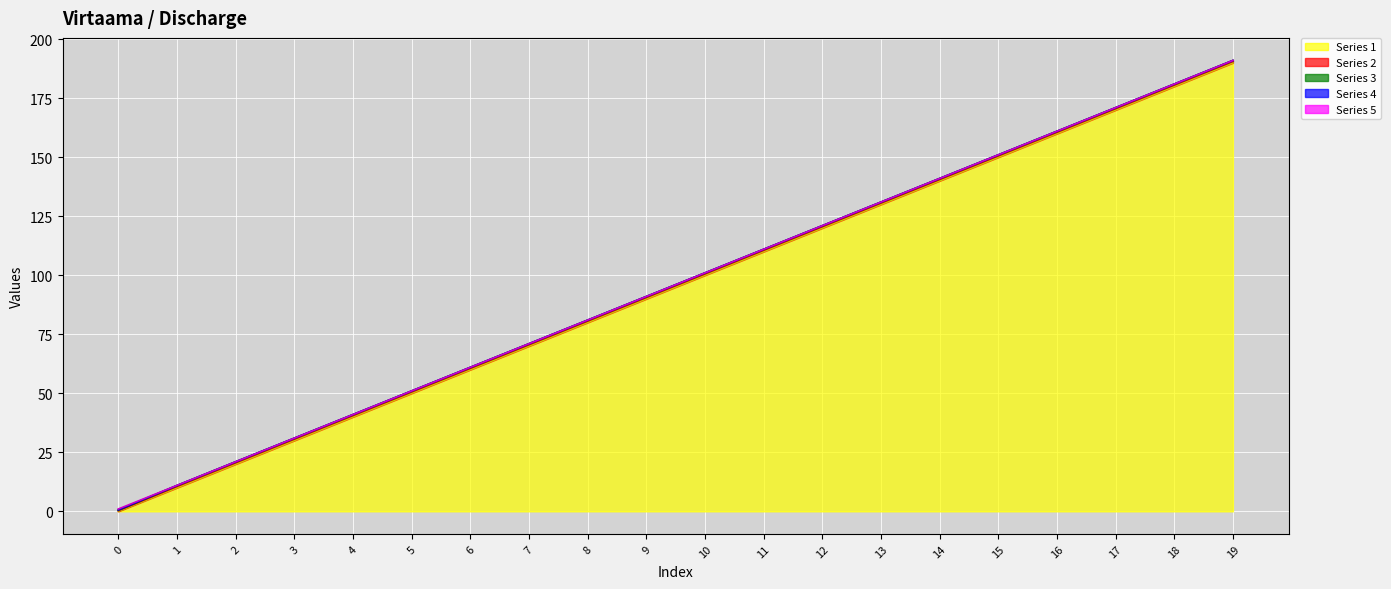

At how many categories does at least one series exceed 48?

15